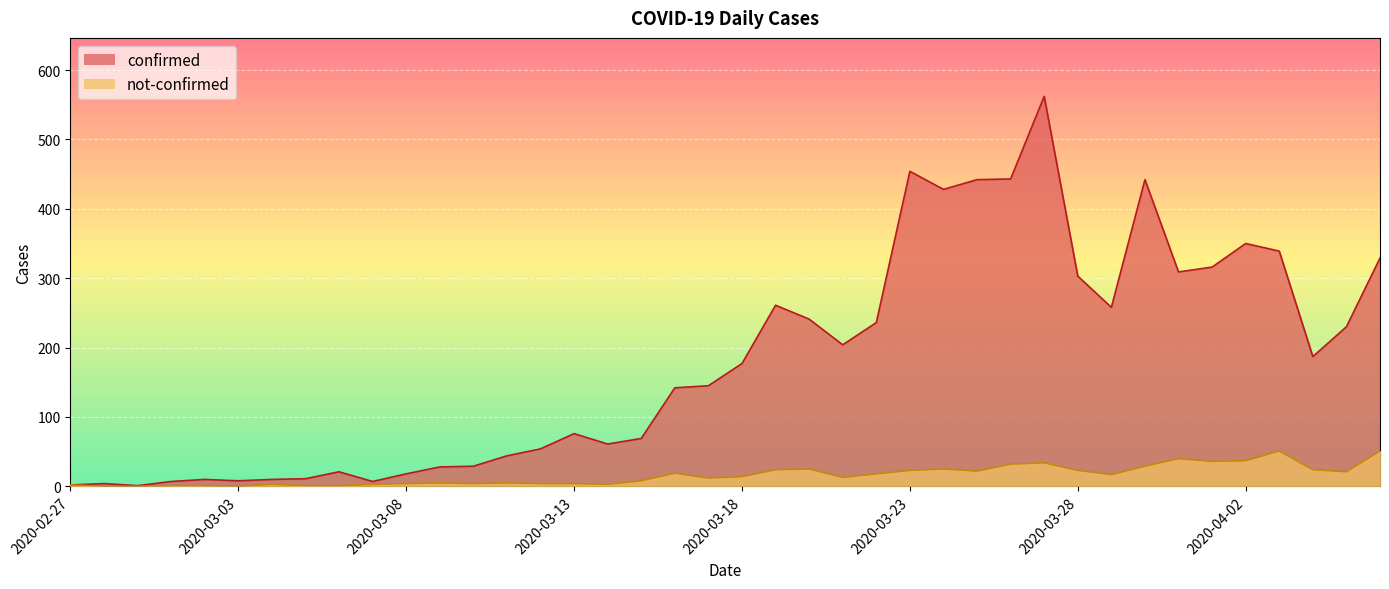

Is the value of confirmed at 2020-03-17 greater than the value of not-confirmed at 2020-03-04?

Yes